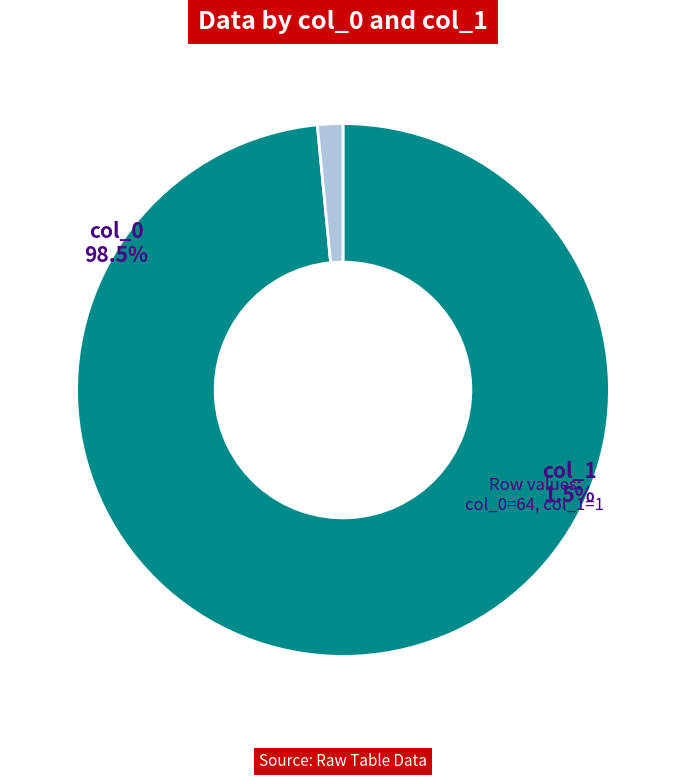

Rank the categories by value from highest to lowest.

col_0, col_1